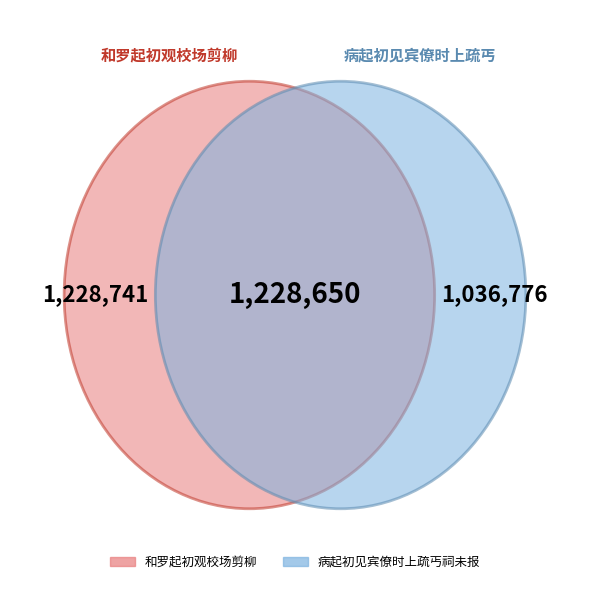

Is 悲喜吟·吴起初辞魏 the majority of the pie?

No